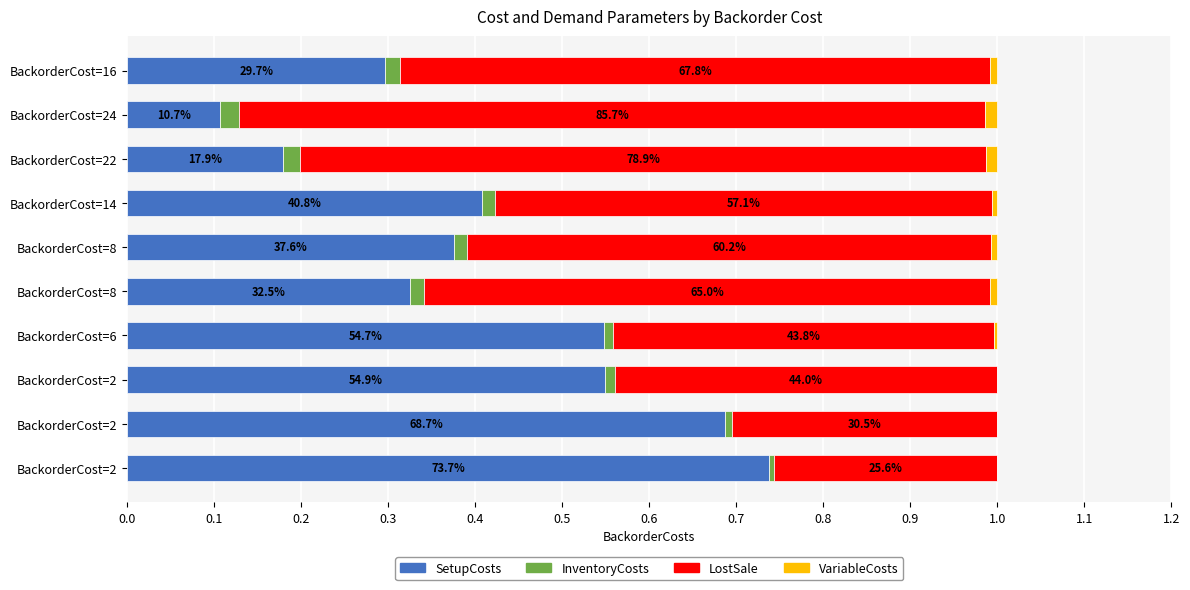

Reading left to right, list all the values displayed in this chart.

SetupCosts: 0.3	0.1	0.2	0.4	0.4	0.3	0.5	0.5	0.7	0.7
InventoryCosts: 0.0	0.0	0.0	0.0	0.0	0.0	0.0	0.0	0.0	0.0
LostSale: 0.7	0.9	0.8	0.6	0.6	0.7	0.4	0.4	0.3	0.3
VariableCosts: 0.0	0.0	0.0	0.0	0.0	0.0	0.0	0.0	0.0	0.0